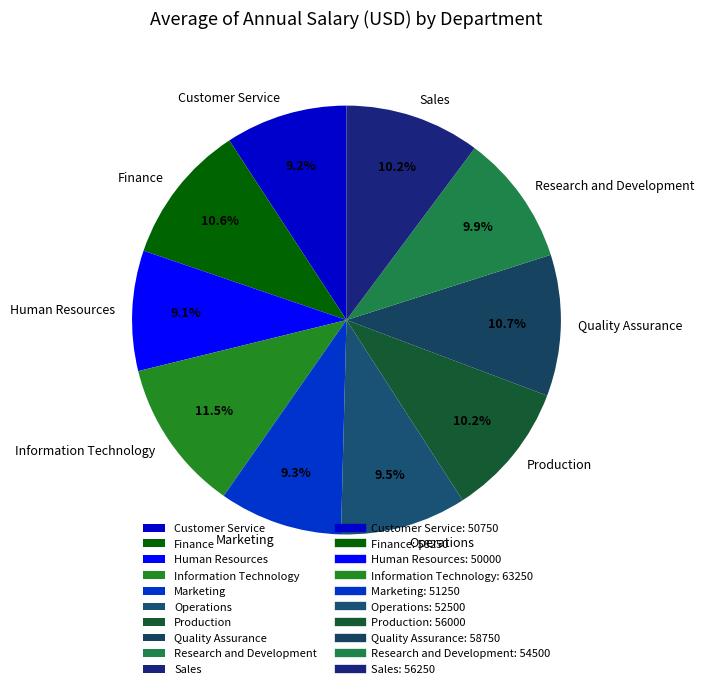

True or false: Quality Assurance accounts for 11% of the total.

True